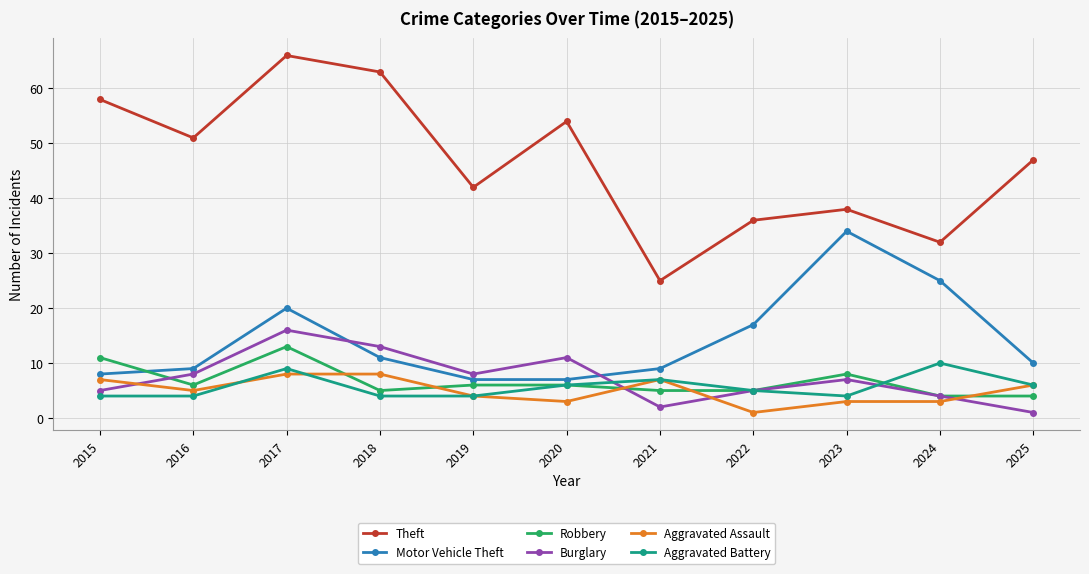

Where is Motor Vehicle Theft nearest to the value 20?

2017